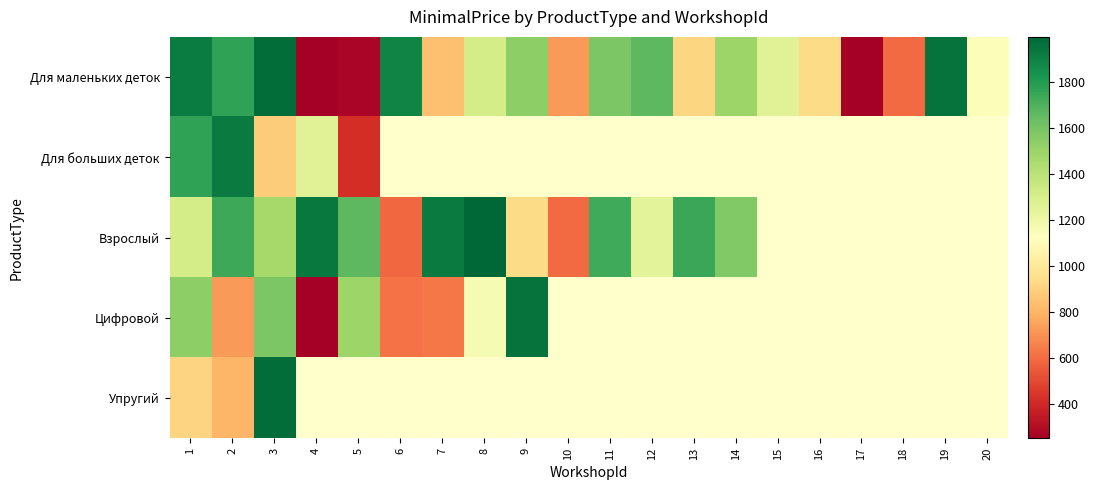

What is the maximum value for Цифровой?

1948.0